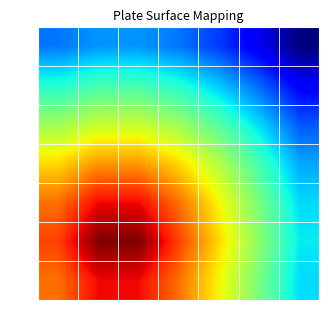

Reading left to right, extract all data points from this chart.

4300: 4300=2.3	4400=2.5	4500=2.5	4600=2.3	4700=2.0	4800=1.6	4900=1.0
4400: 4300=3.2	4400=3.4	4500=3.4	4600=3.2	4700=2.8	4800=2.3	4900=1.6
4500: 4300=4.0	4400=4.3	4500=4.3	4600=4.0	4700=3.5	4800=2.9	4900=2.2
4600: 4300=4.8	4400=5.2	4500=5.2	4600=4.8	4700=4.1	4800=3.4	4900=2.6
4700: 4300=5.4	4400=6.0	4500=6.0	4600=5.4	4700=4.6	4800=3.8	4900=2.9
4800: 4300=5.7	4400=6.6	4500=6.6	4600=5.7	4700=4.8	4800=3.9	4900=3.0
4900: 4300=5.4	4400=6.0	4500=6.0	4600=5.4	4700=4.6	4800=3.8	4900=2.9